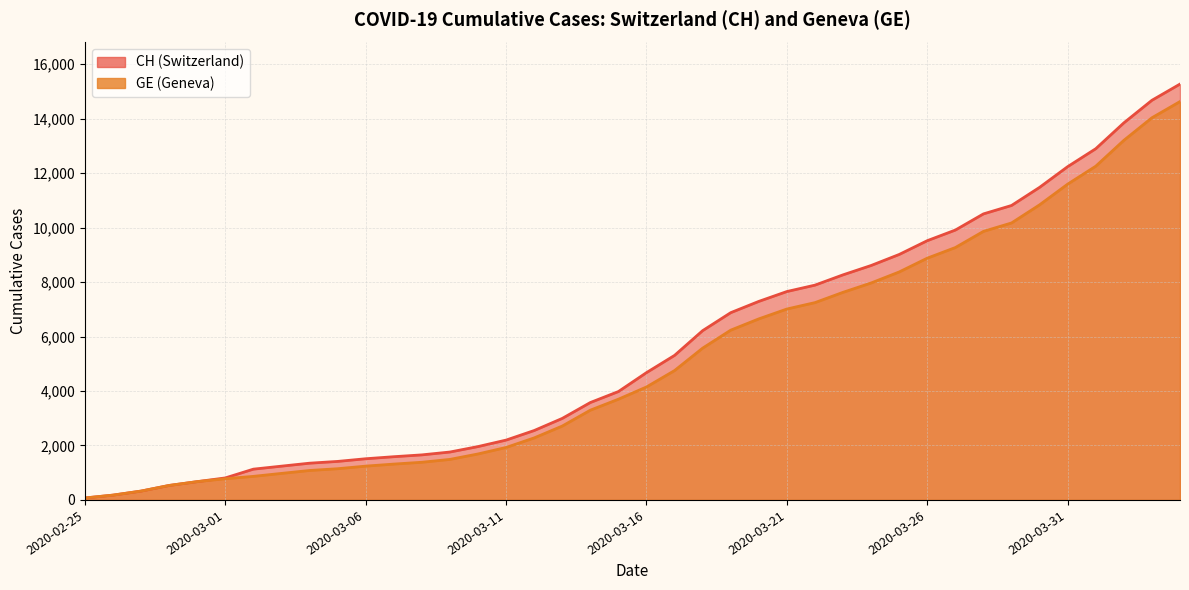

What position from the left is 2020-03-18?

23